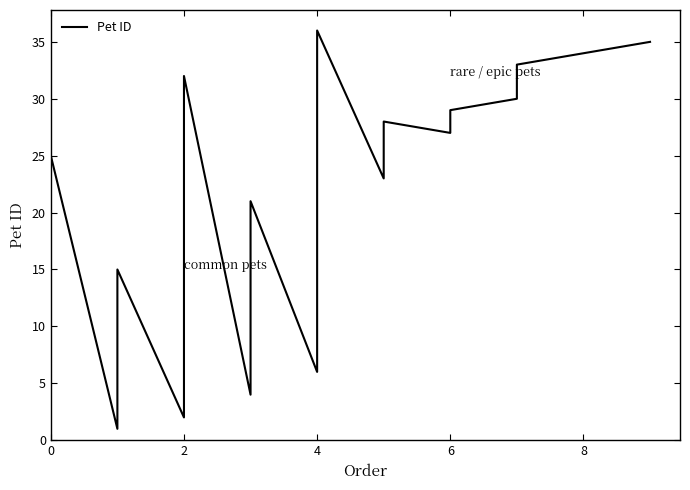

How many points are higher than both their immediate neighbors (excluding endpoints)?

6